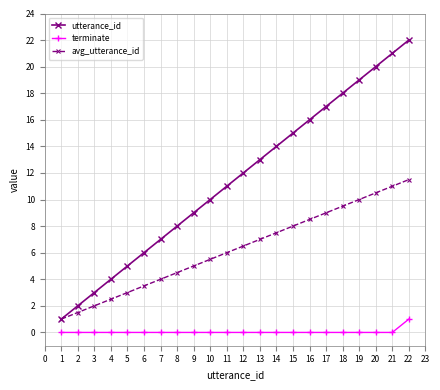

True or false: avg_utterance_id has more than 1 points higher than both neighbors.

False